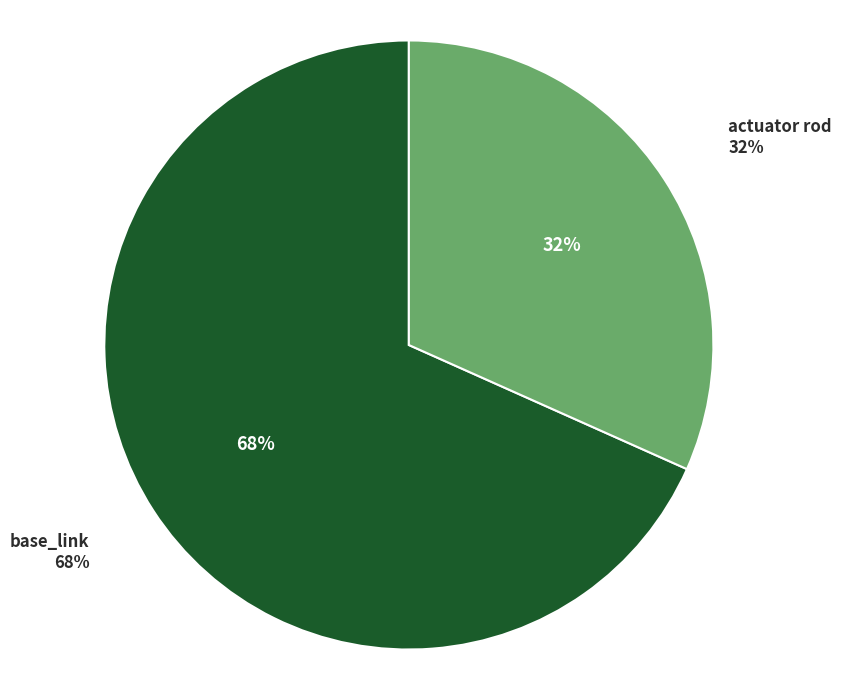

To the nearest percent, what percentage of the pie is base_link?

68%